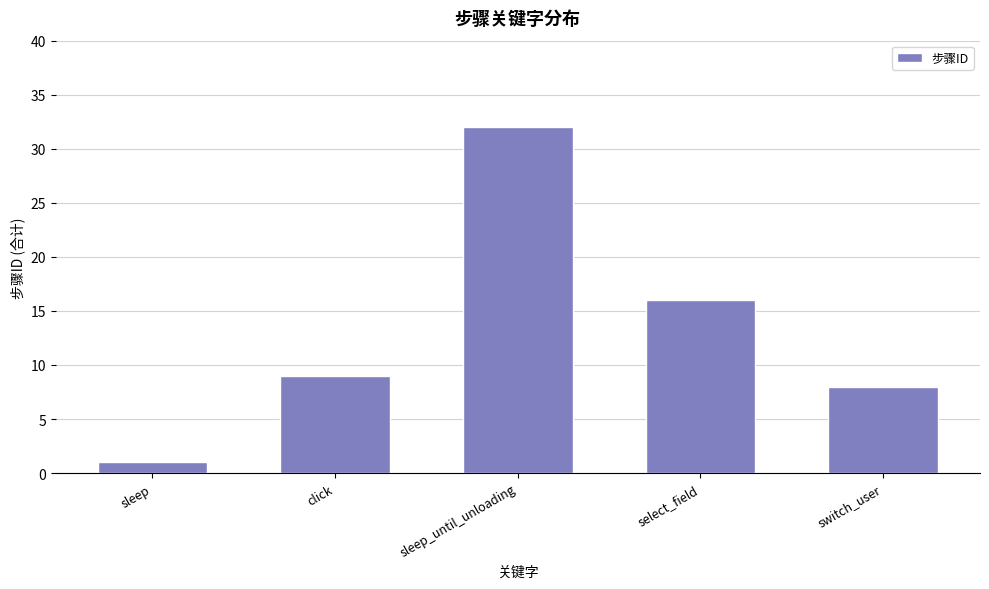

What is the greatest value displayed?

32